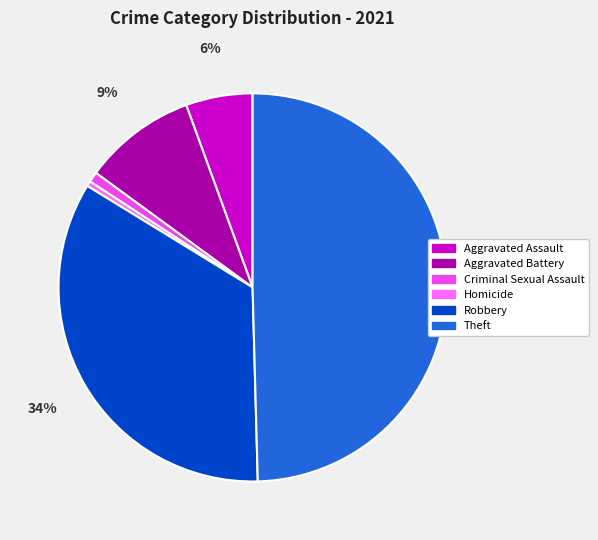

Which has a higher value, Robbery or Aggravated Assault?

Robbery